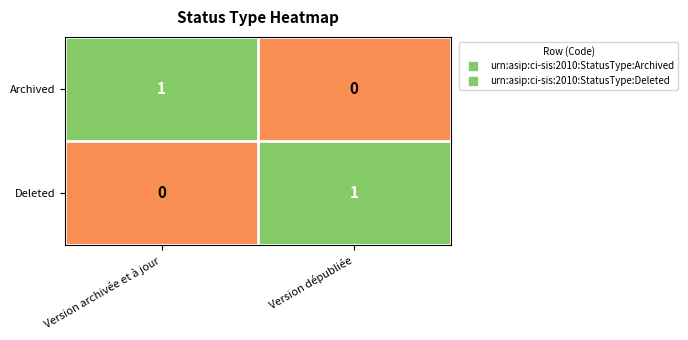

Count the number of data series in this chart.

2